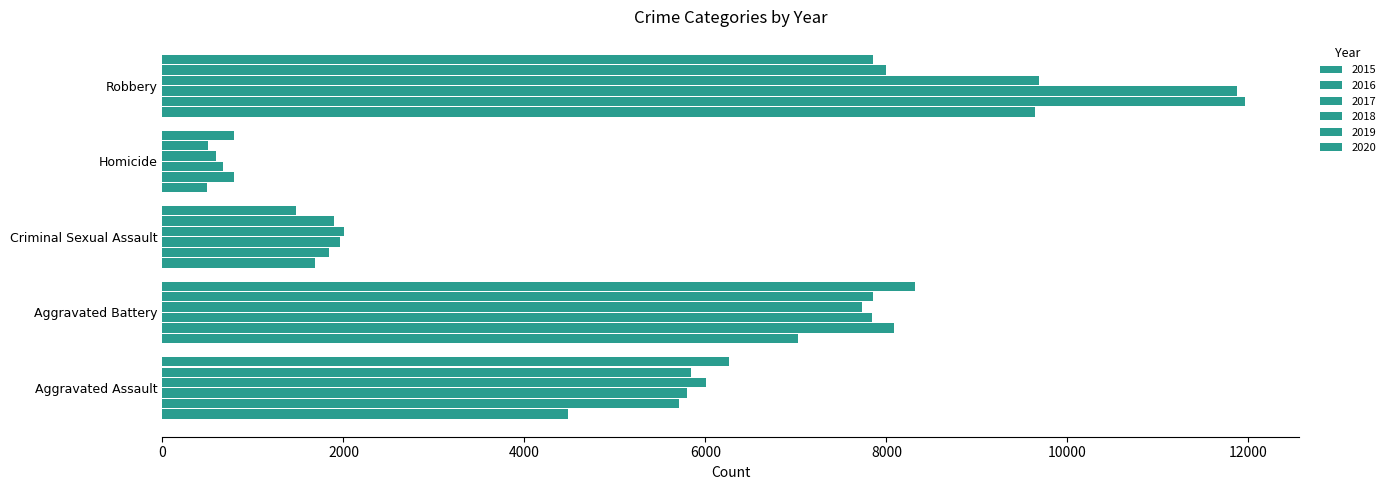

Count the number of categories in the chart.

5